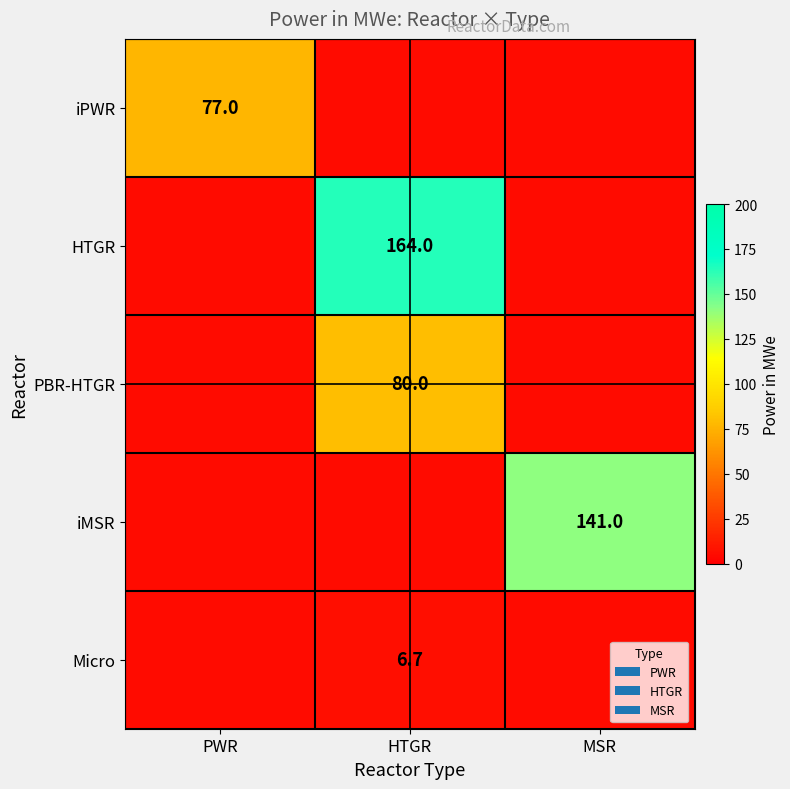

The value of iPWR at PWR is 121.8. True or false?

False